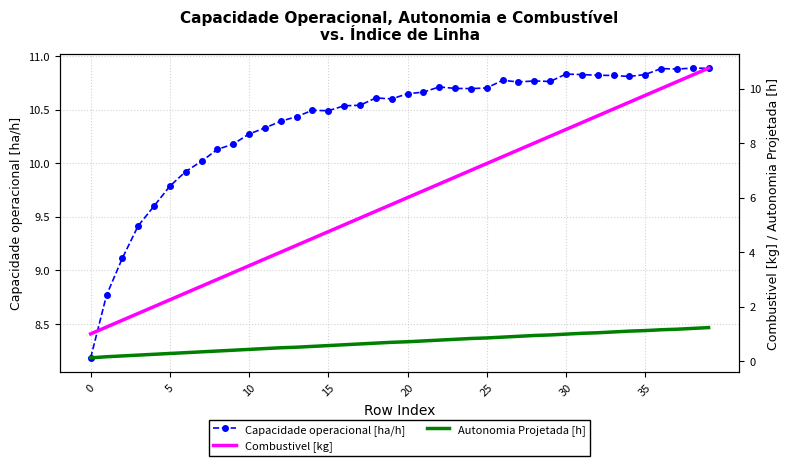

At which category is the sum across all series the highest?

39